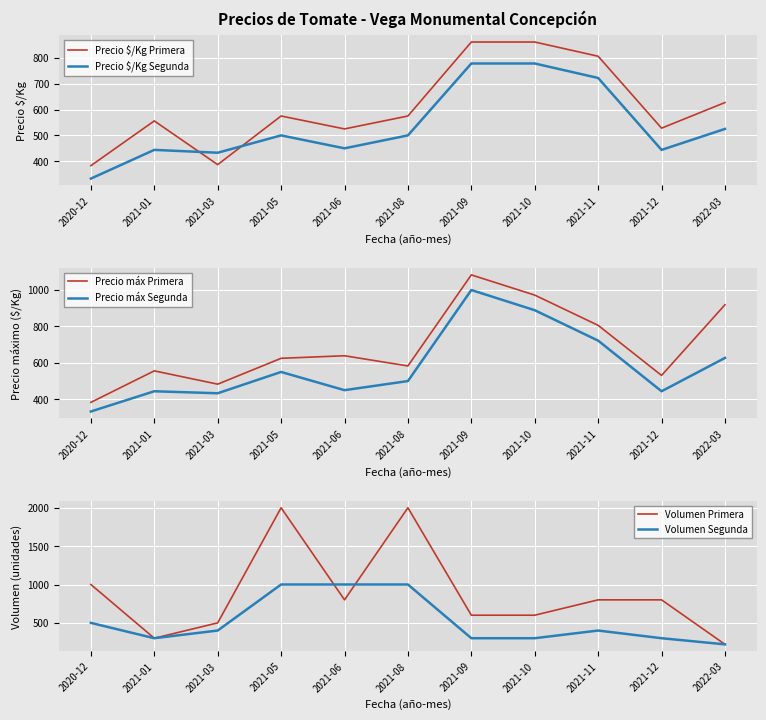

Rank the categories by Precio $/Kg Segunda value from highest to lowest.

2021-09, 2021-10, 2021-11, 2022-03, 2021-05, 2021-08, 2021-06, 2021-01, 2021-12, 2021-03, 2020-12